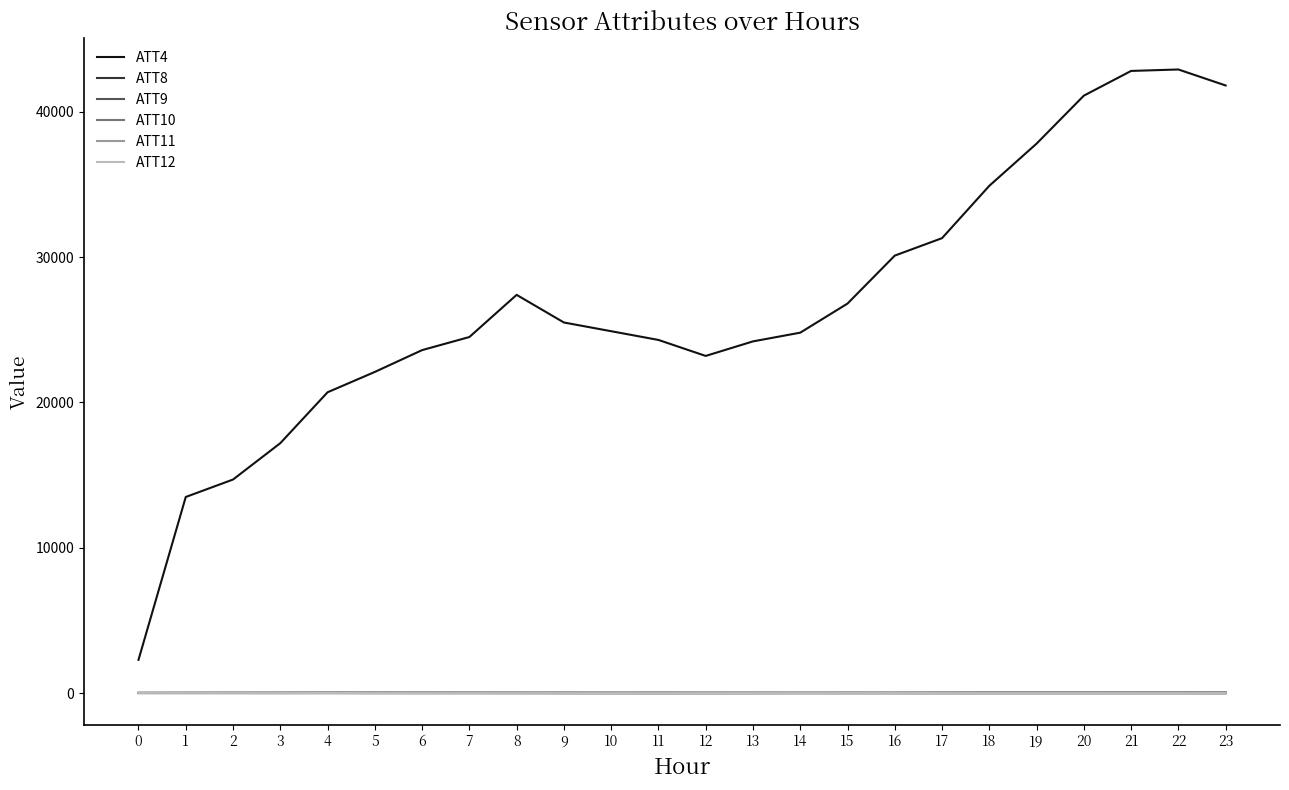

True or false: ATT12 and ATT4 intersect in this chart.

False